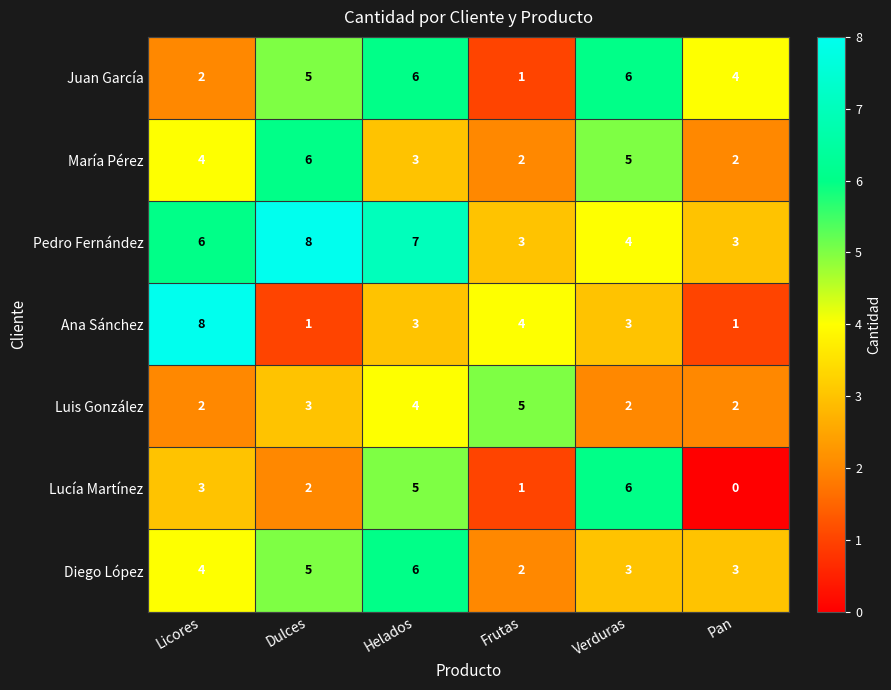

Count the Luis González values in the range 2 to 4.

5